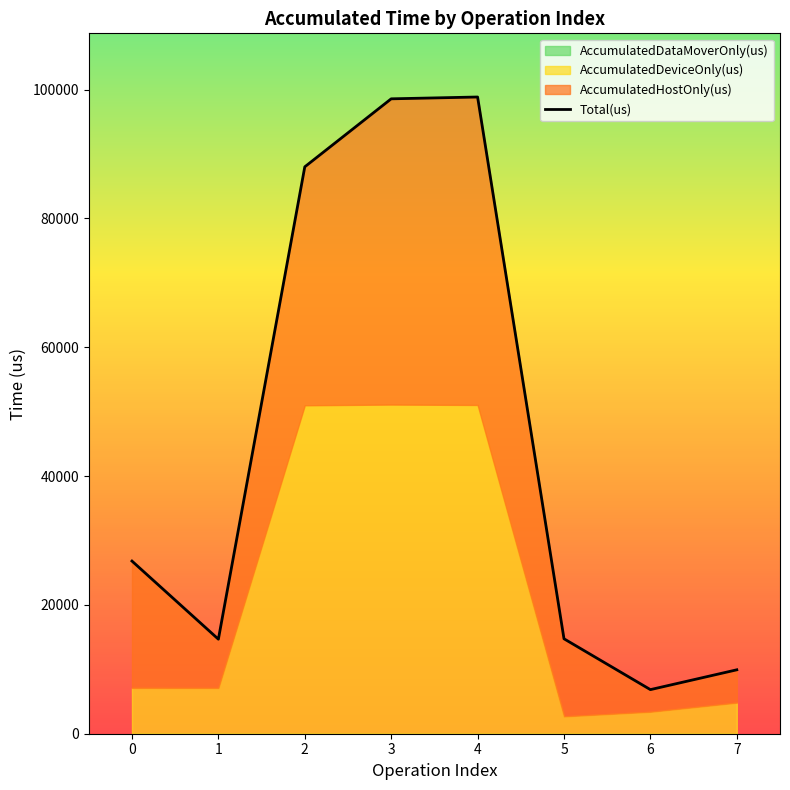

What is the change in value from 0 to 4?

+72040